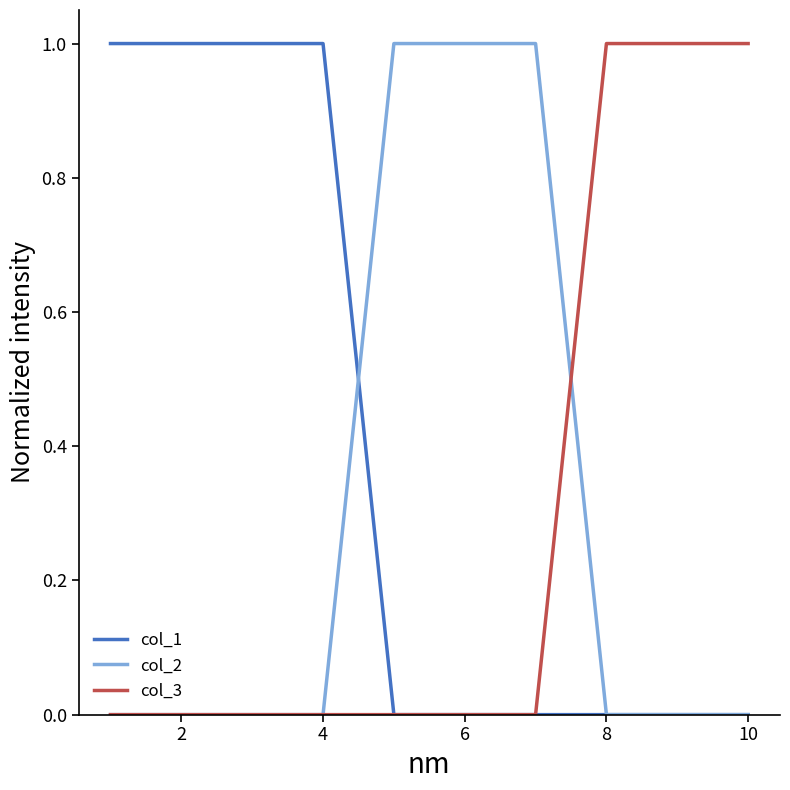

Which series has the largest total across all categories?

col_1